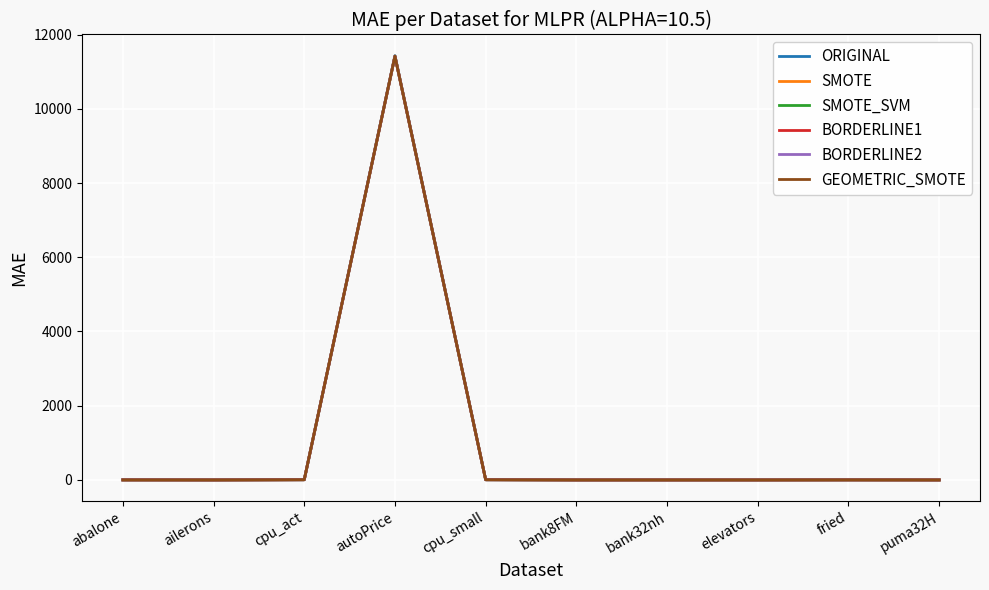

At which category does the chart reach its peak across all series?

autoPrice